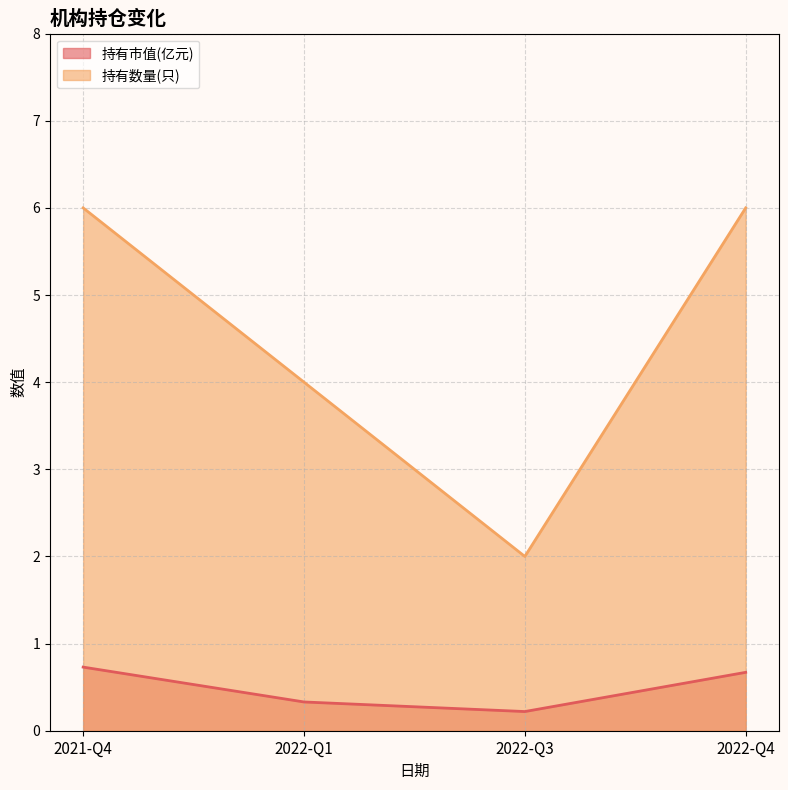

In 持有数量(只), how many points are lower than both neighbors (excluding endpoints)?

1